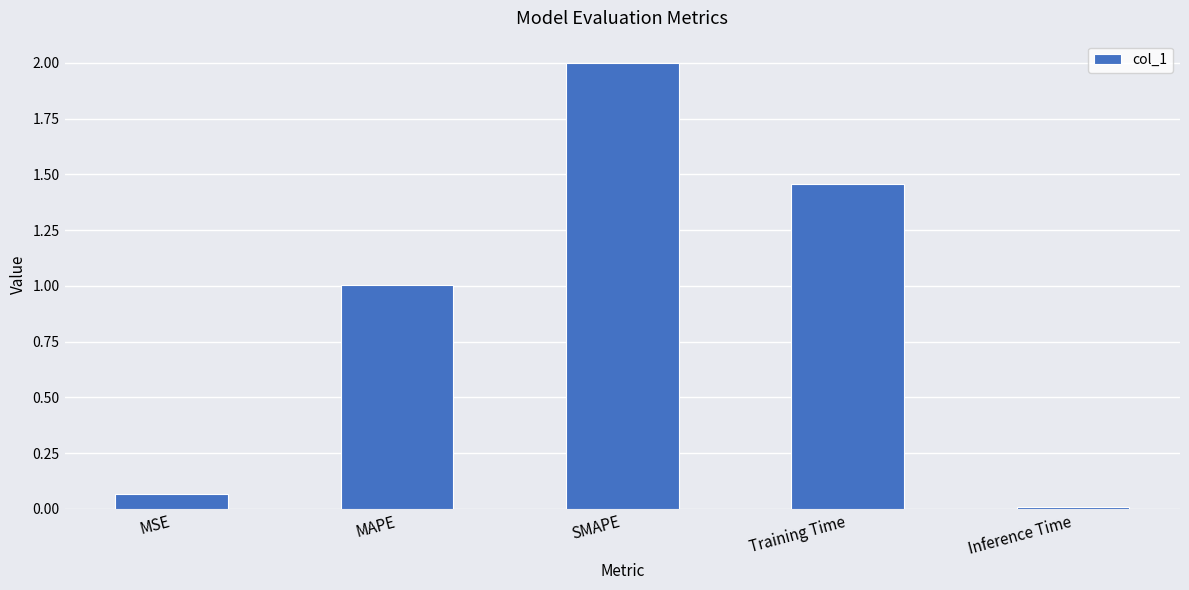

Count the number of categories in the chart.

5